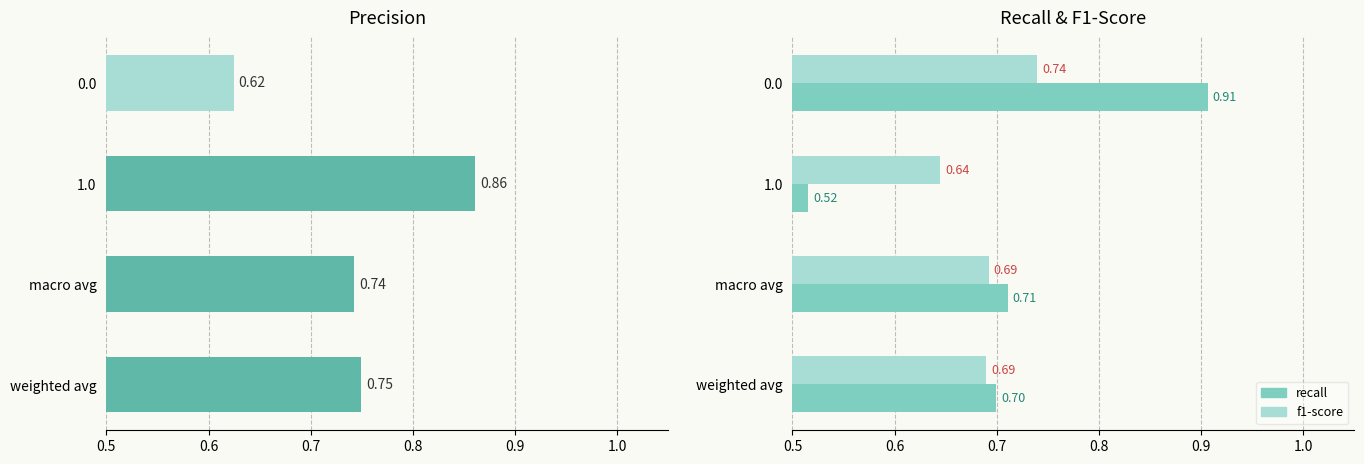

How many categories are shown in the chart?

4